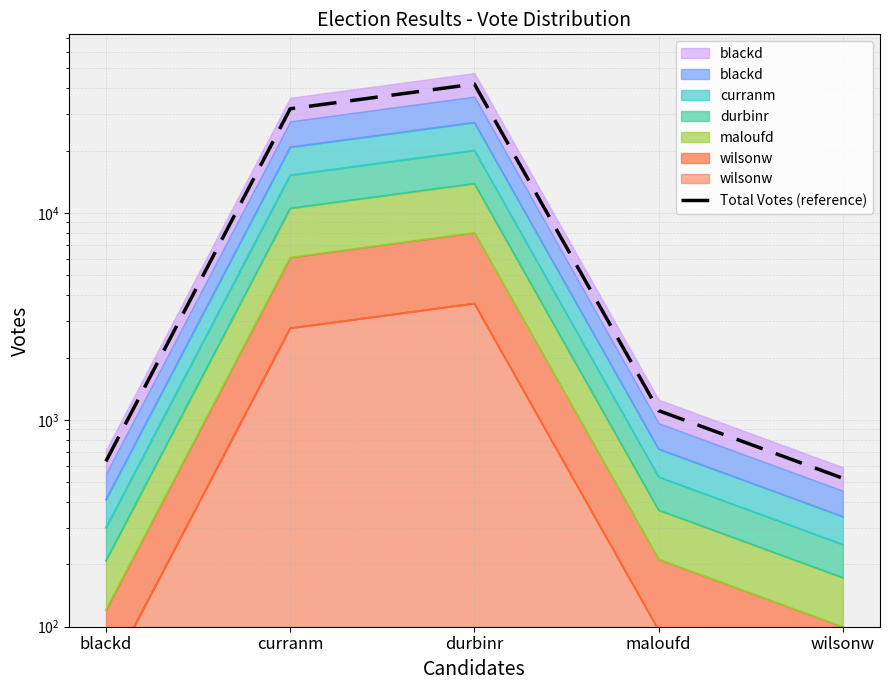

Reading left to right, what are all the values shown in this chart?

630.2	31860.7	41966.9	1107.4	522.1